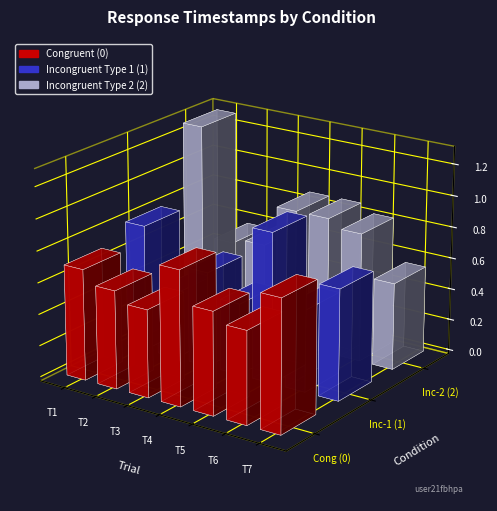

At which label is Incongruent Type 1 (1) closest to 0?

Trial 2